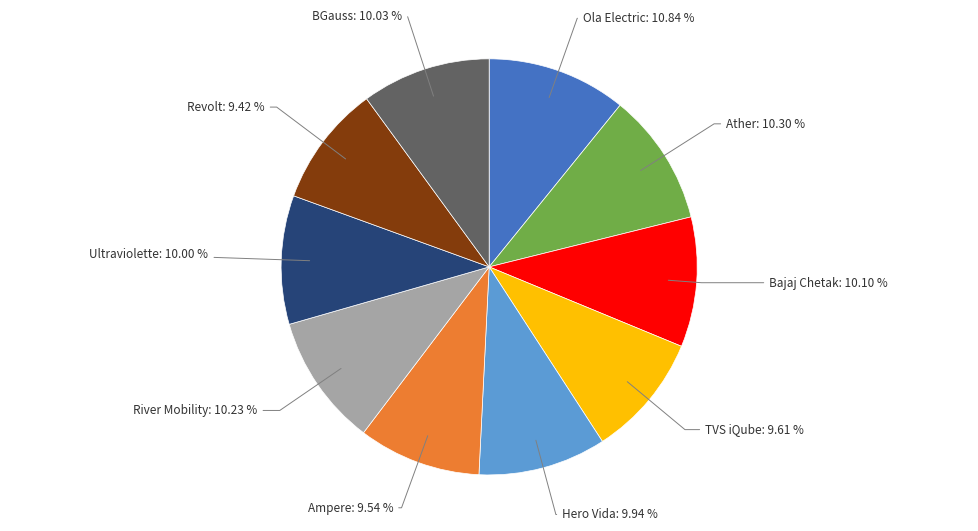

Is there any slice that represents more than half of the pie?

No